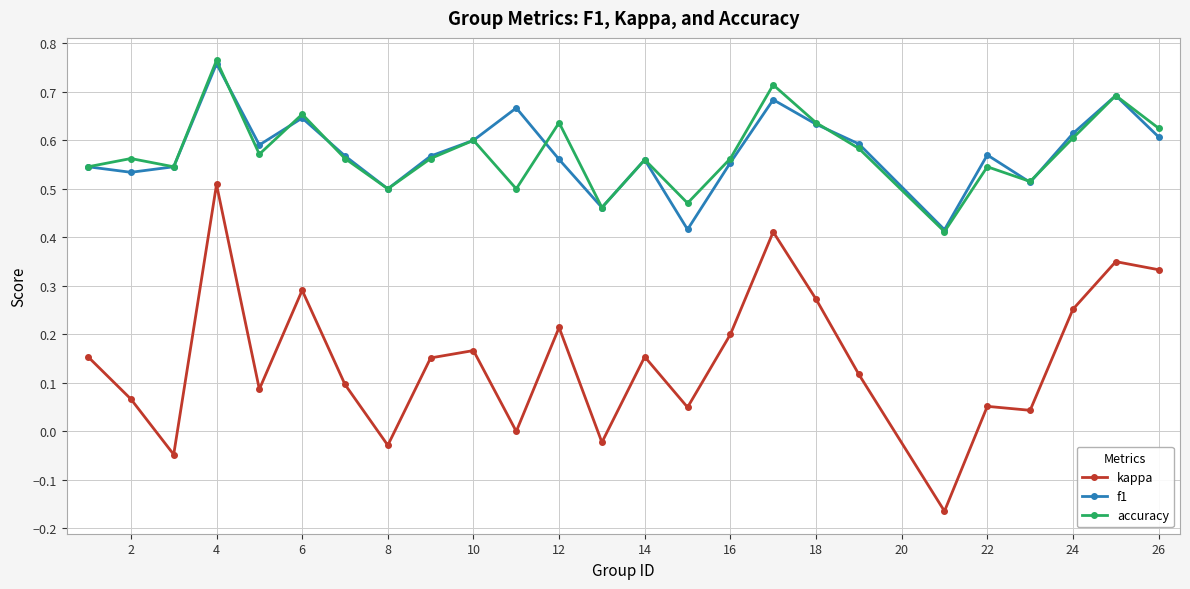

True or false: kappa and f1 intersect in this chart.

False